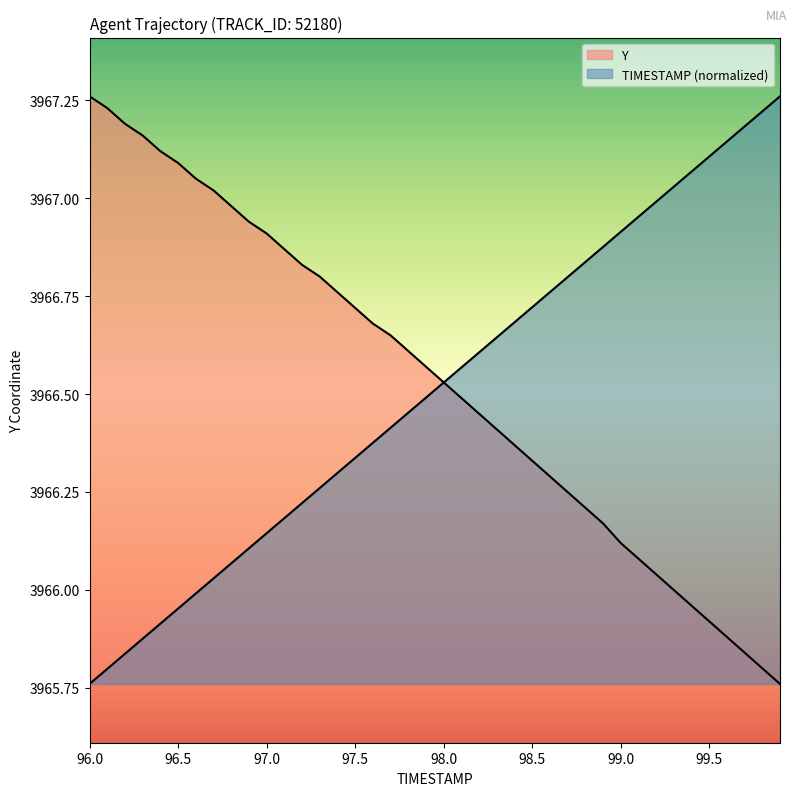

Is it true that Y equals 2009.1 at 98.2?

False